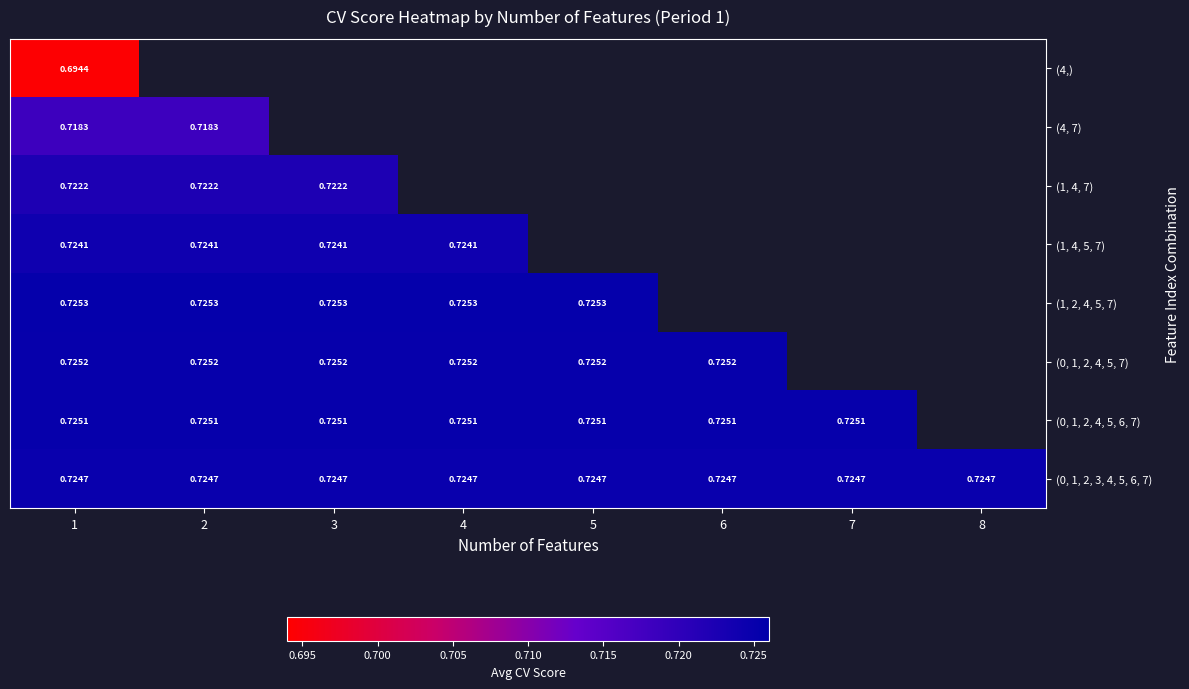

At how many categories does at least one series exceed 0?

8